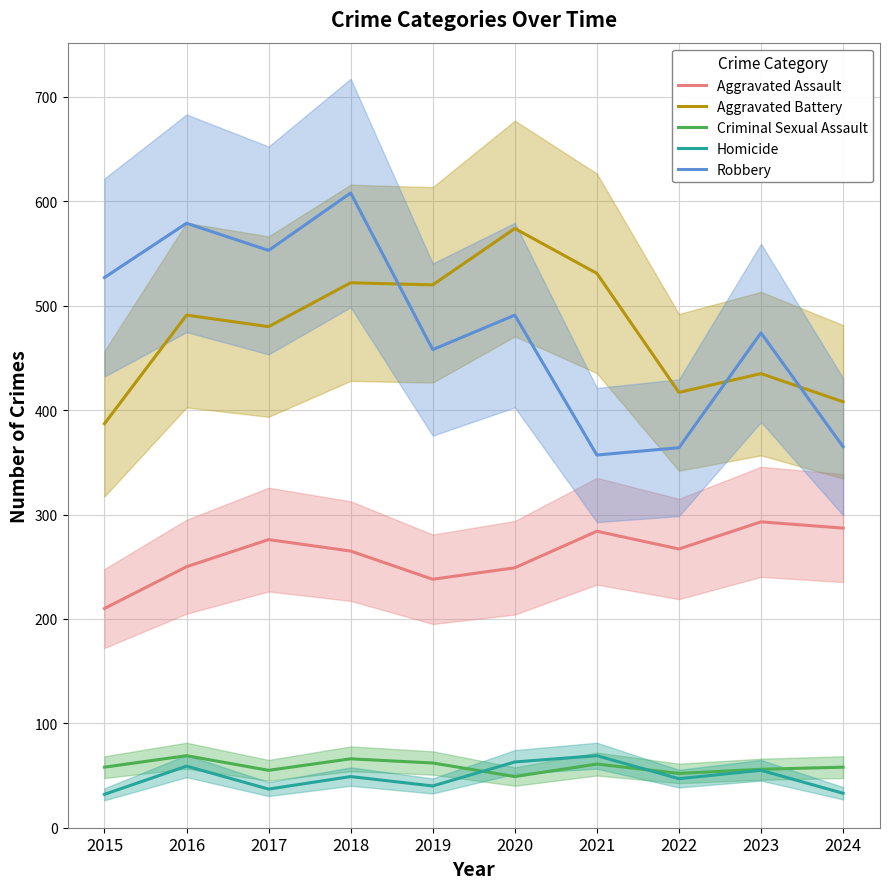

Between 2017 and 2015, which is larger?

2017